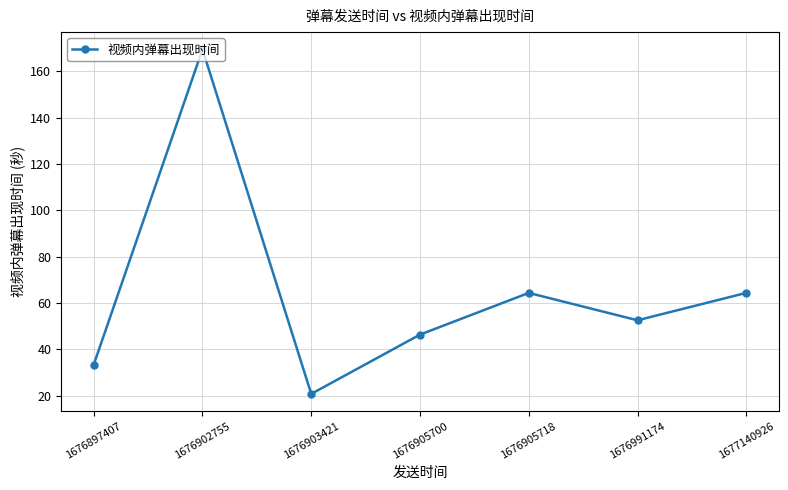

What is the difference between the second highest and minimum values?

43.6